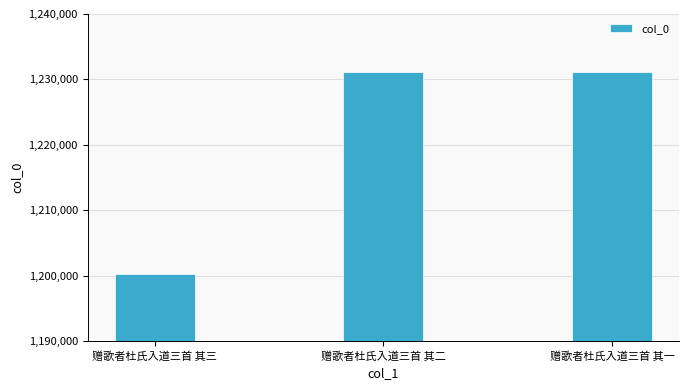

Which category has the lowest value across all series?

赠歌者杜氏入道三首 其三